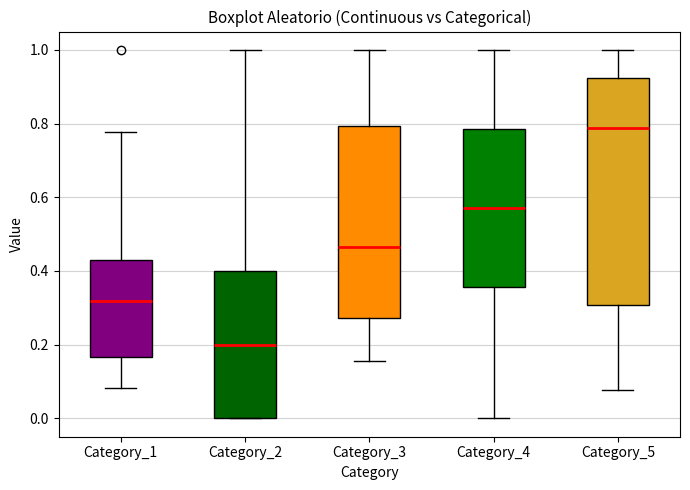

Reading left to right, read every box against the y-axis: the position of its median line, the range the box covers, and the ends of its whiskers. The values are not printed on the chart, so give them approximately, as read against the axis.

Category_1: median 0.32, box 0.16 to 0.44, whiskers 0.08 to 0.78
Category_2: median 0.20, box 0.00 to 0.40, whiskers 0.00 to 1.00
Category_3: median 0.46, box 0.28 to 0.80, whiskers 0.16 to 1.00
Category_4: median 0.58, box 0.36 to 0.78, whiskers 0.00 to 1.00
Category_5: median 0.78, box 0.30 to 0.92, whiskers 0.08 to 1.00